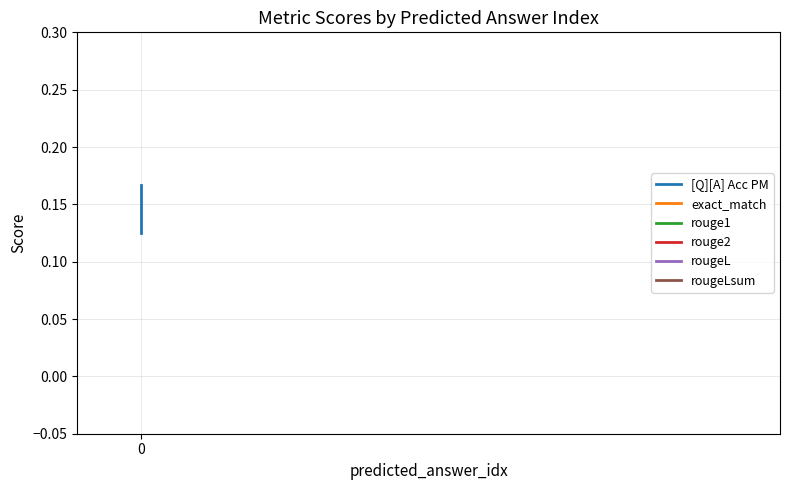

Reading right to left, list all the values displayed in this chart.

[Q][A] Acc PM: 0.1	0.1	0.2
exact_match: 0.0	0.0	0.0
rouge1: 0.0	0.0	0.0
rouge2: 0.0	0.0	0.0
rougeL: 0.0	0.0	0.0
rougeLsum: 0.0	0.0	0.0